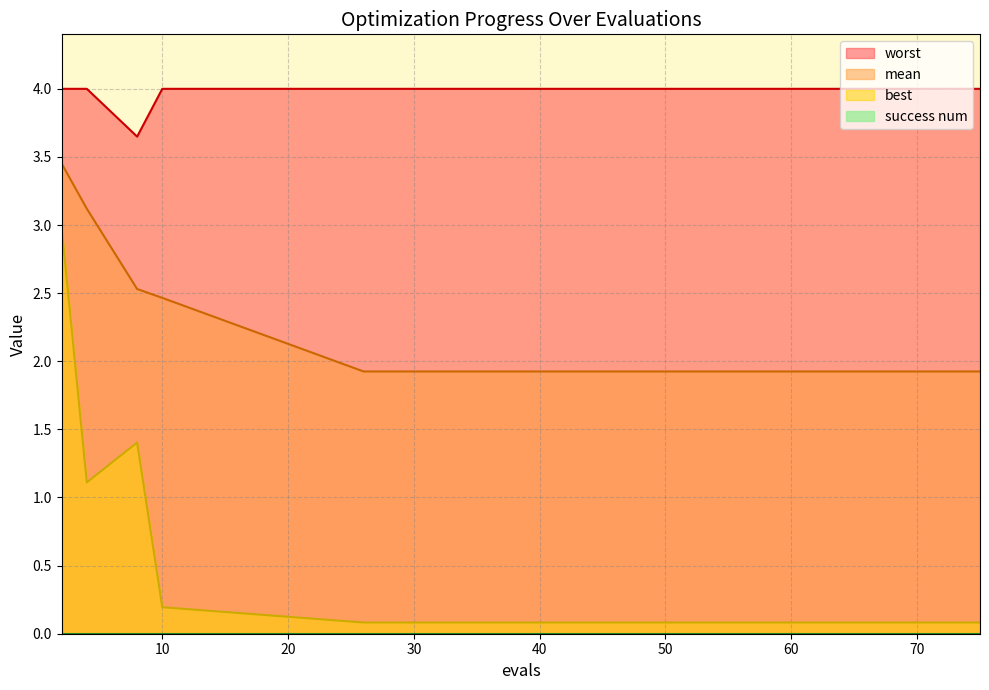

Reading left to right, what are all the values shown in this chart?

mean: 2=3.5	4=3.1	8=2.5	10=2.5	26=1.9	34=1.9	42=1.9	49=1.9	55=1.9	59=1.9	63=1.9	67=1.9	71=1.9	73=1.9	75=1.9
best: 2=3.0	4=1.1	8=1.4	10=0.2	26=0.1	34=0.1	42=0.1	49=0.1	55=0.1	59=0.1	63=0.1	67=0.1	71=0.1	73=0.1	75=0.1
worst: 2=4.0	4=4.0	8=3.6	10=4.0	26=4.0	34=4.0	42=4.0	49=4.0	55=4.0	59=4.0	63=4.0	67=4.0	71=4.0	73=4.0	75=4.0